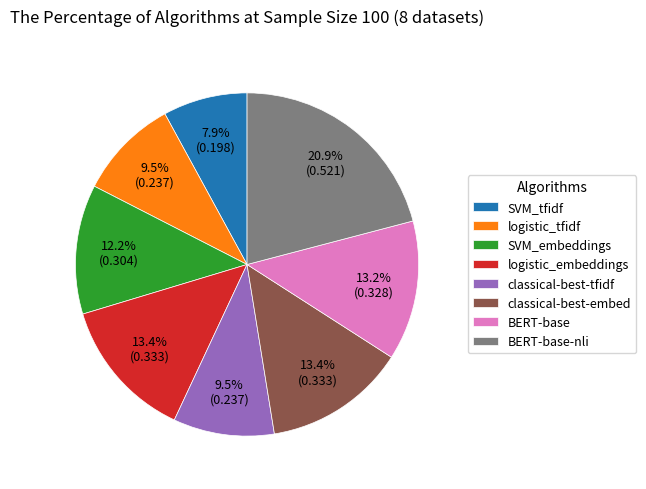

Count the number of slices in the pie.

8